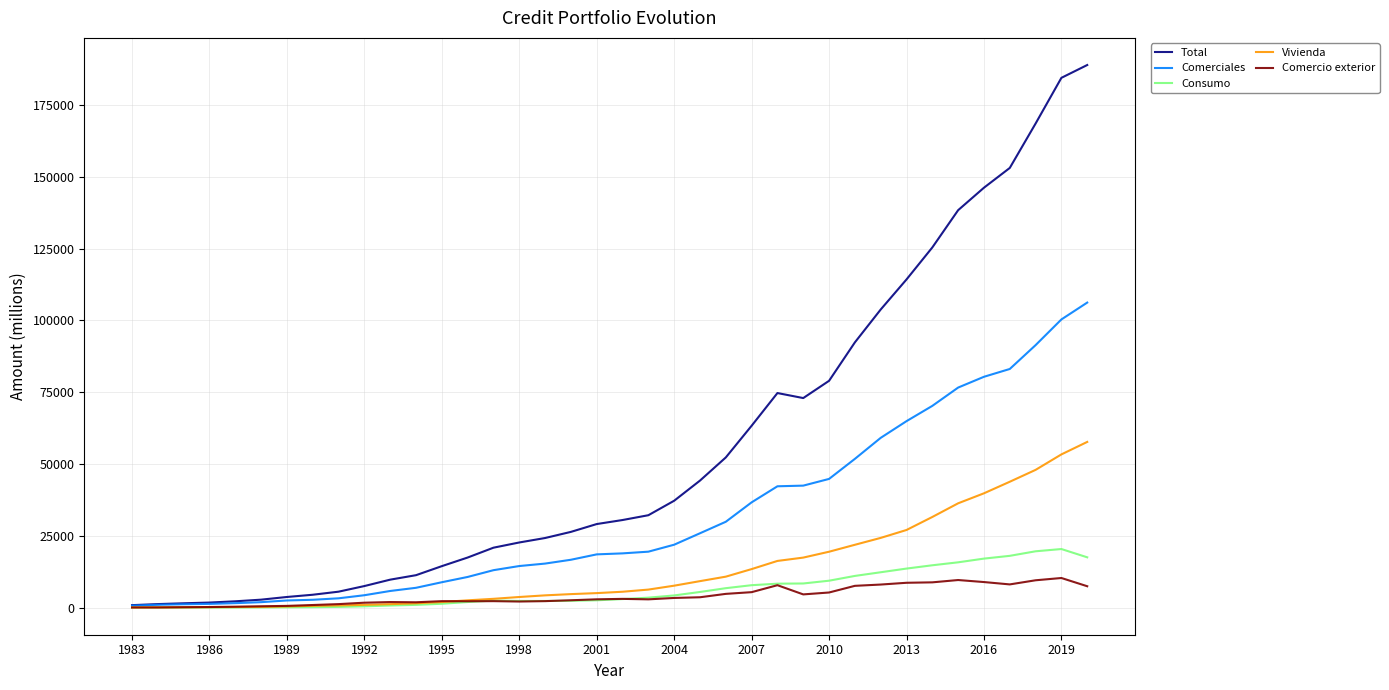

What is the maximum value for Total?

188920